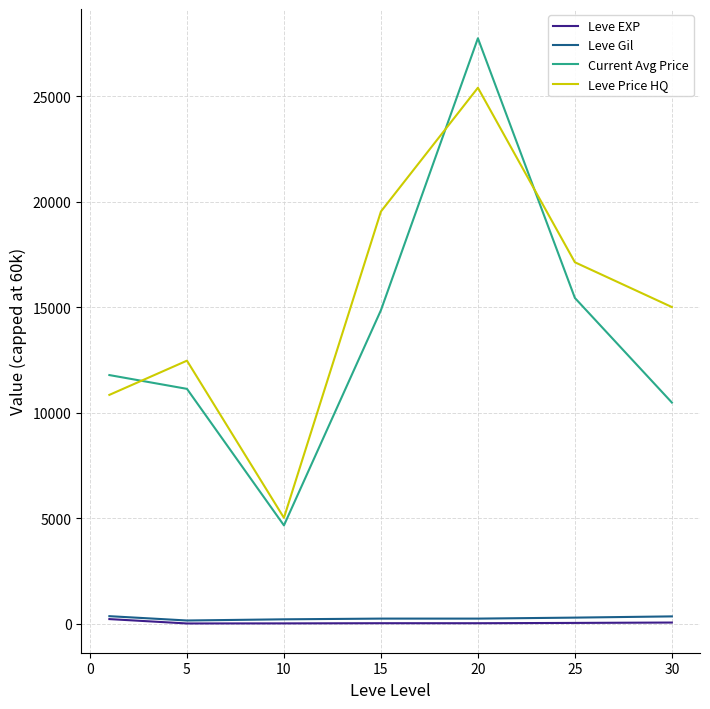

True or false: Leve Gil and Current Avg Price intersect in this chart.

False